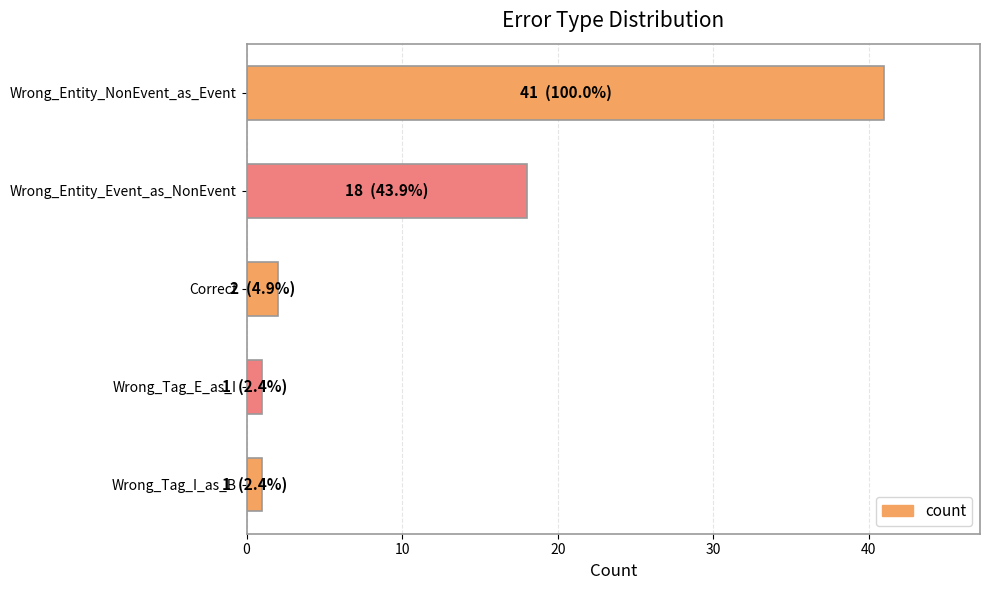

What is the change in value from Wrong_Entity_NonEvent_as_Event to Wrong_Tag_I_as_B?

-40